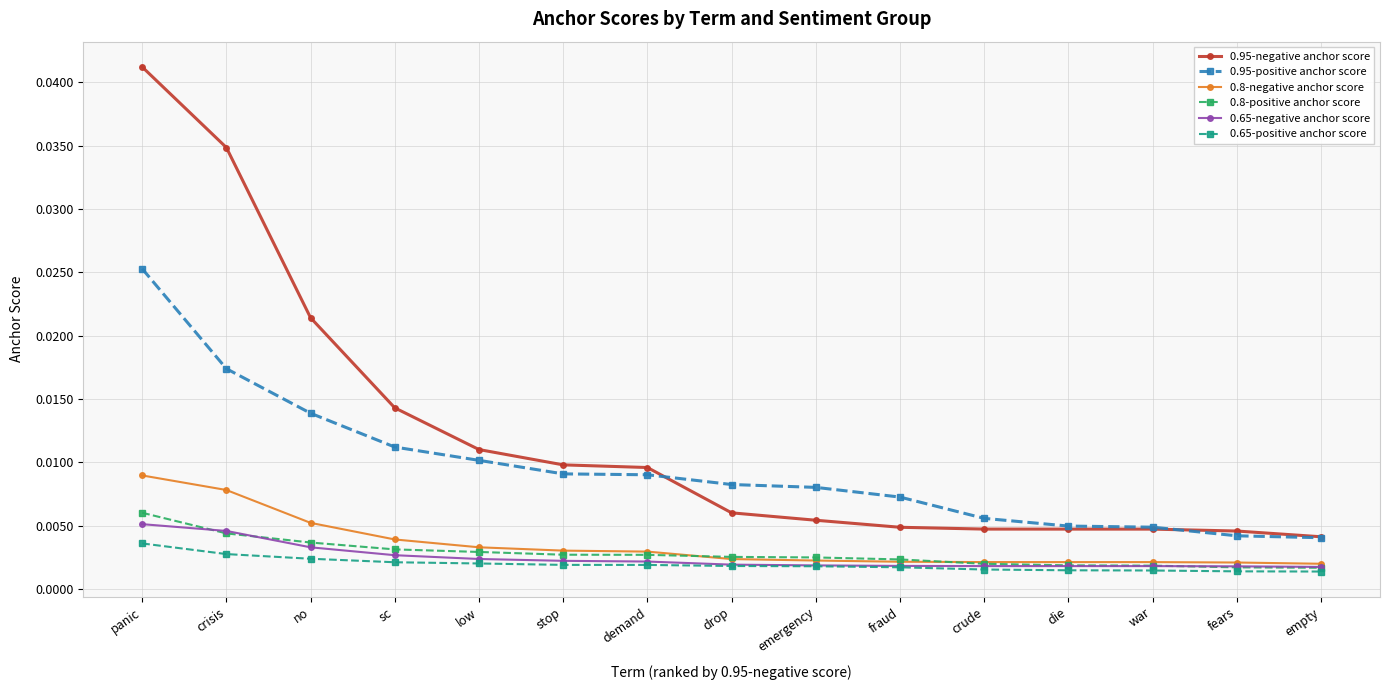

True or false: 0.95-negative anchor score and 0.65-positive anchor score intersect in this chart.

False